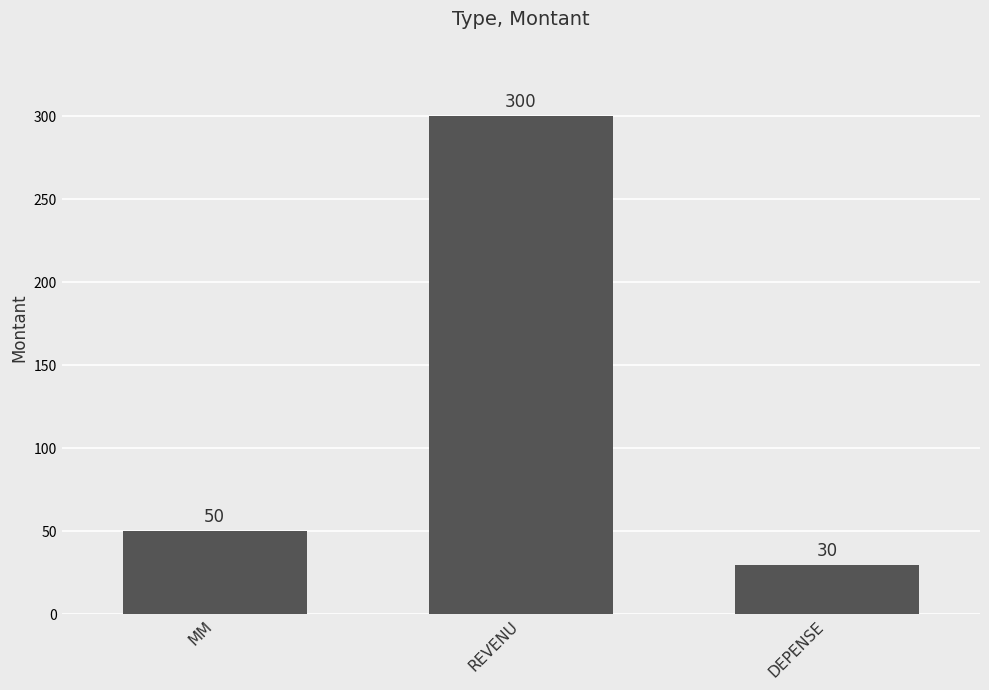

Rank the categories by value from highest to lowest.

REVENU, MM, DEPENSE